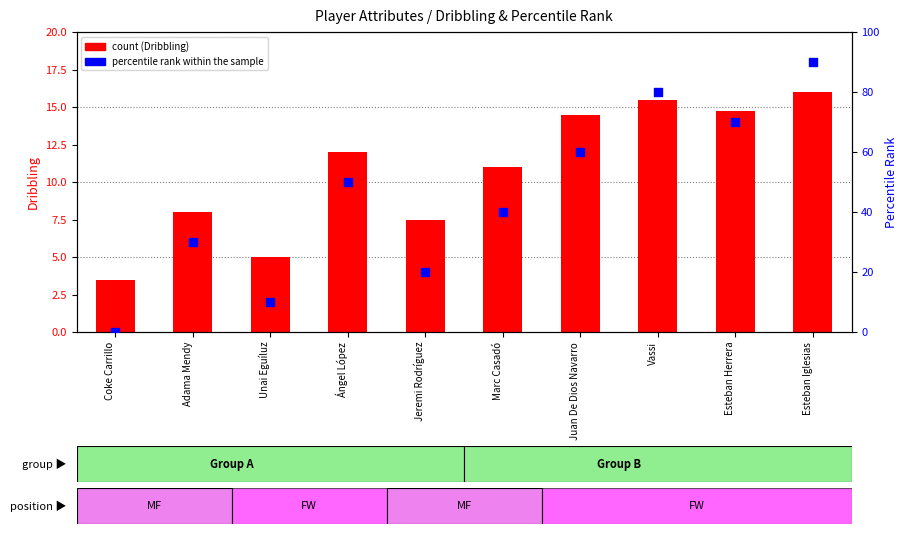

What are all the series names shown in the legend?

count, percentile rank within the sample